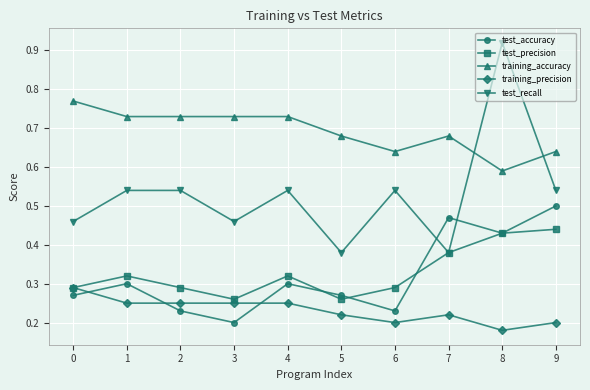

What is the difference between the maximum and minimum values in the training_precision series?

0.1